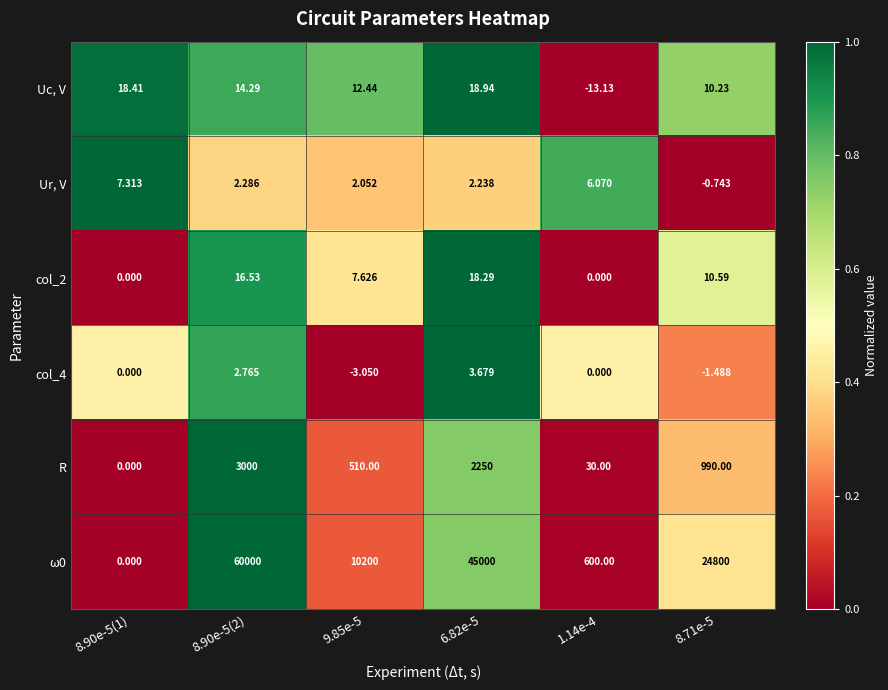

Is the value of Uc, V at 8.71e-5 greater than the value of Ur, V at 8.90e-5(1)?

Yes